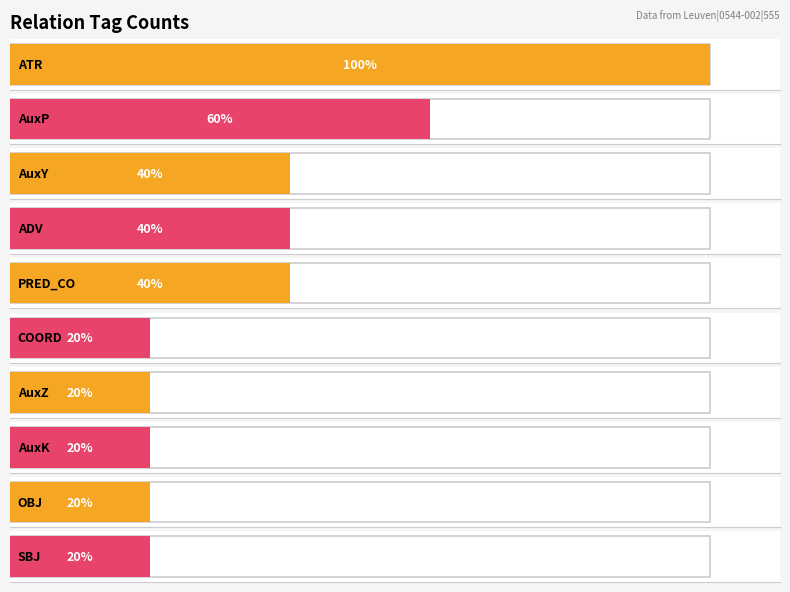

The chart shows a value of 1 at OBJ. True or false?

True